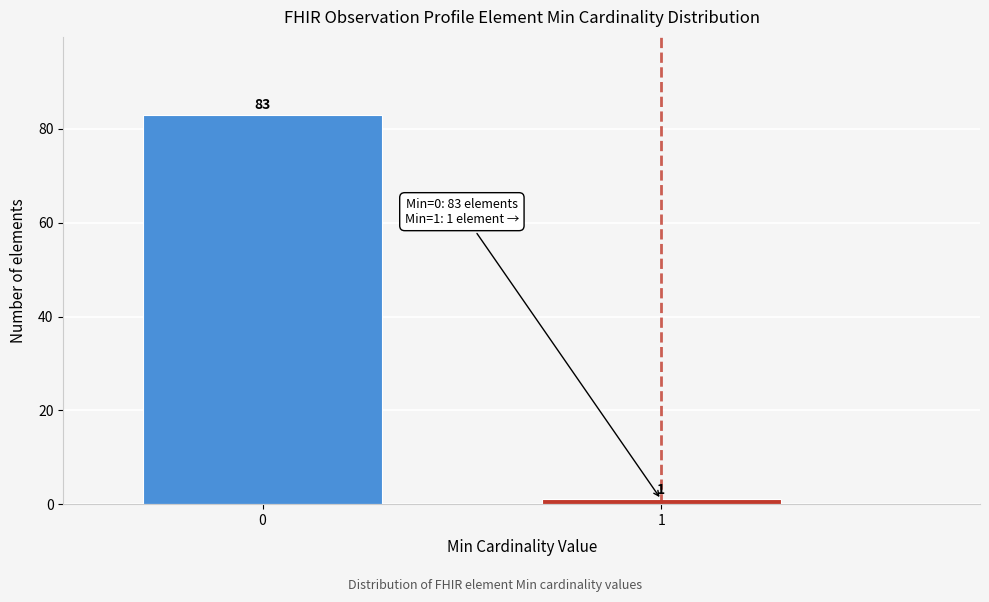

Reading left to right, list all the values displayed in this chart.

0=83	1=1